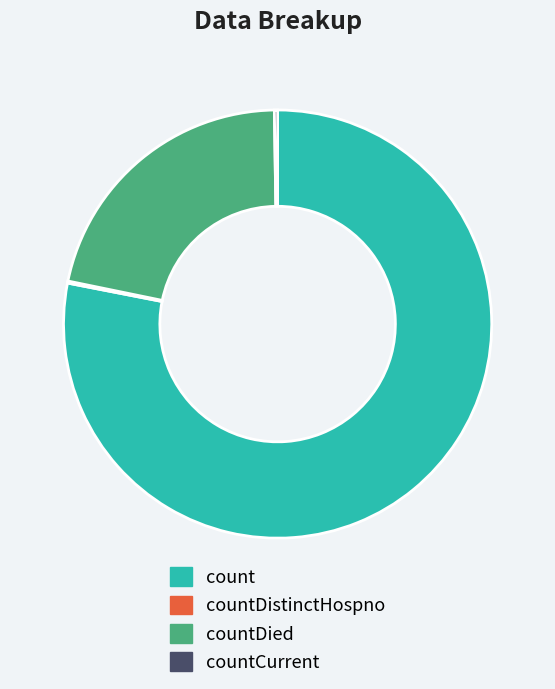

What is the largest slice in the pie chart?

count